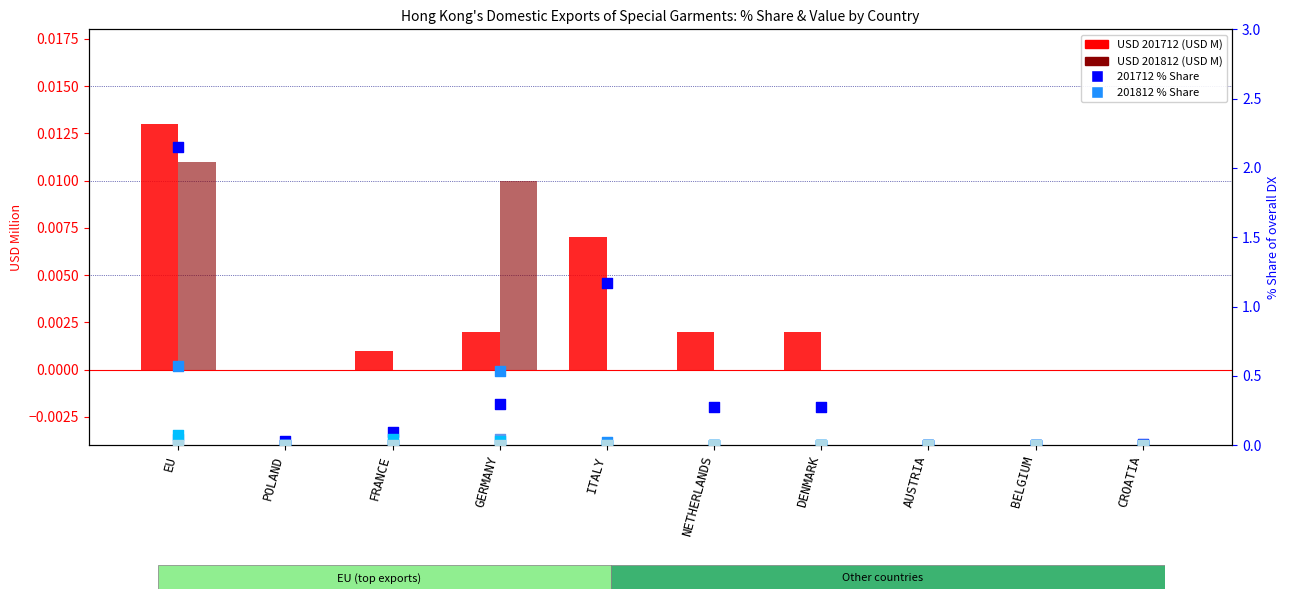

At how many categories does at least one series exceed 1?

2